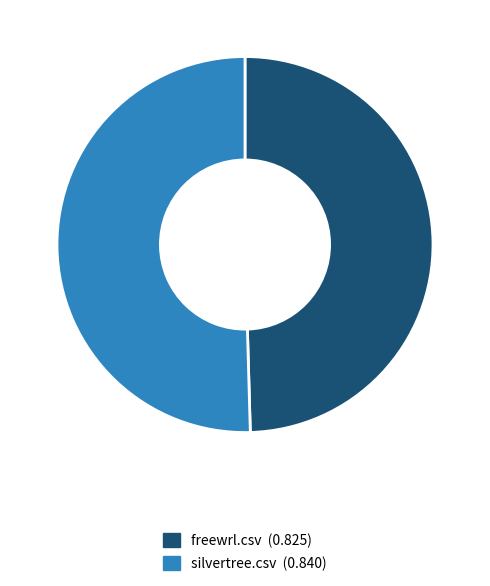

The freewrl.csv slice represents 50% of the pie. True or false?

True